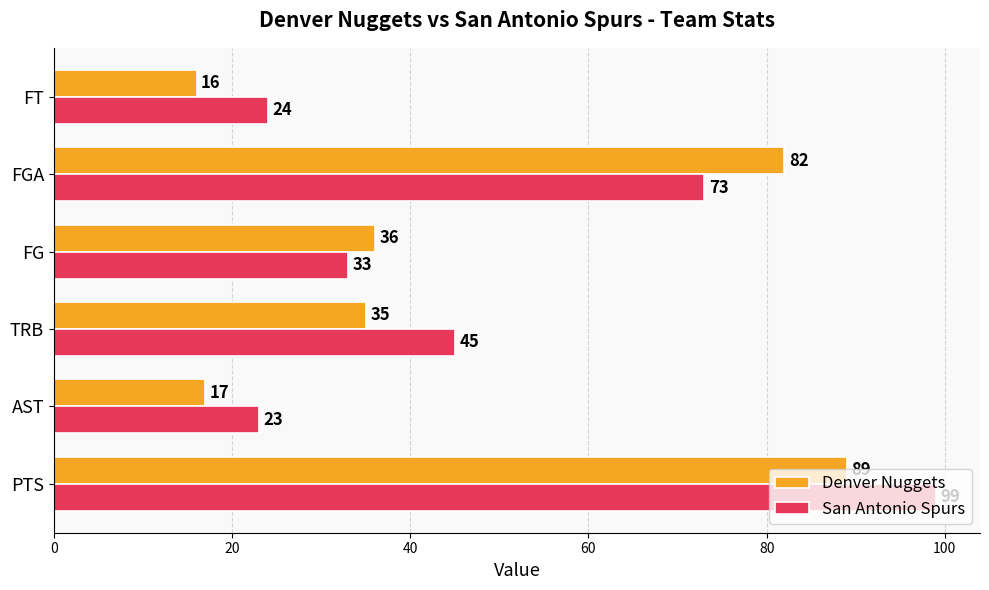

Which series has the largest total across all categories?

San Antonio Spurs